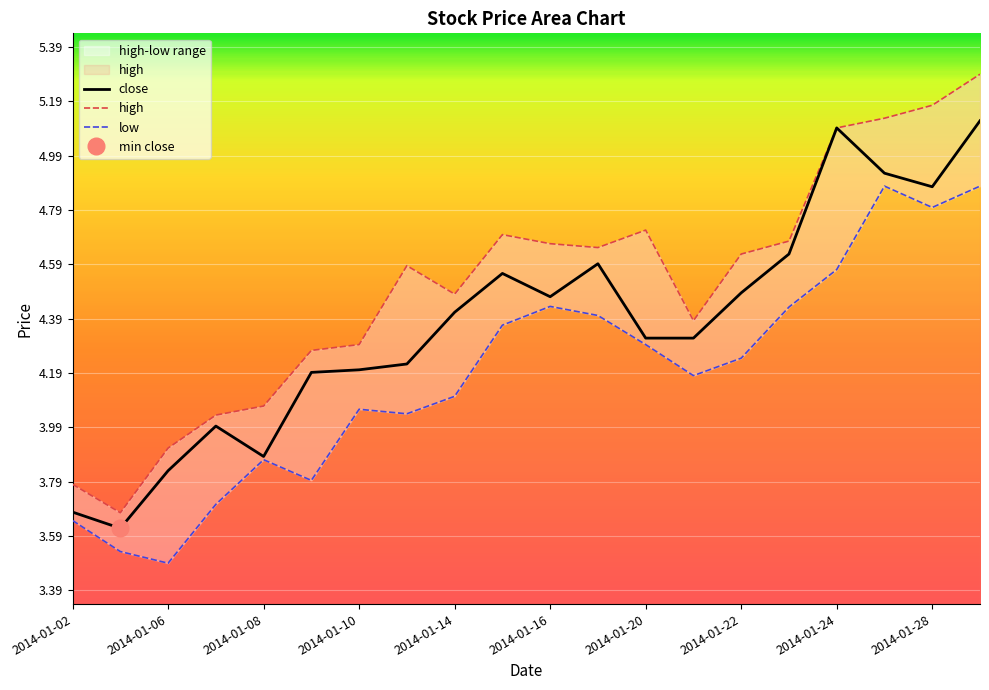

At 2014-01-06, list the series in order from smallest to largest.

low, close, high